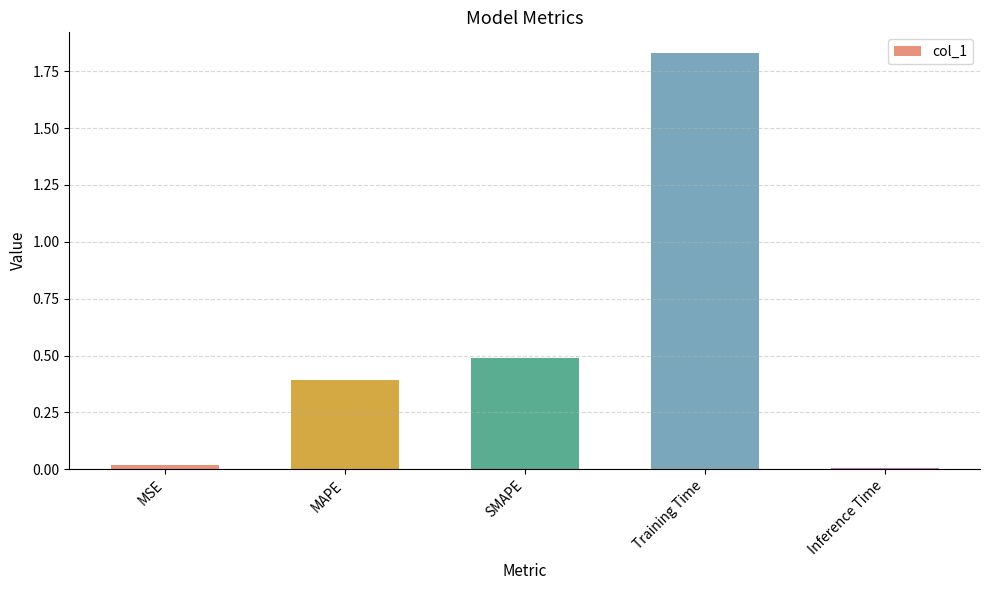

What is the value of the 3rd bar from the left?

0.5